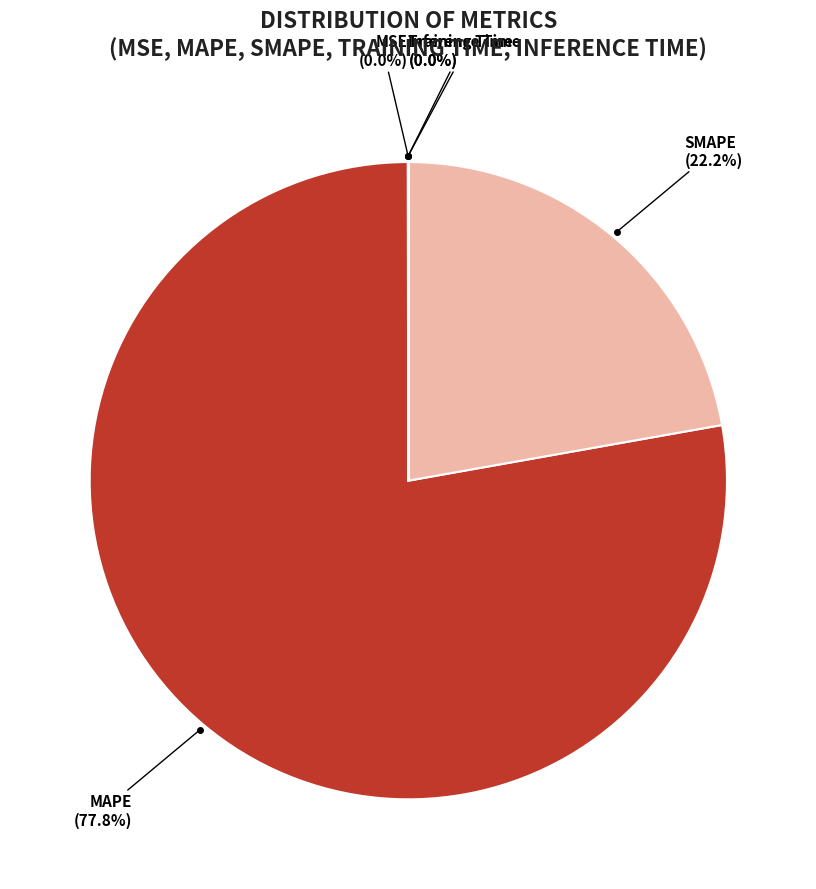

How much of the chart is everything except MAPE?

22.2%